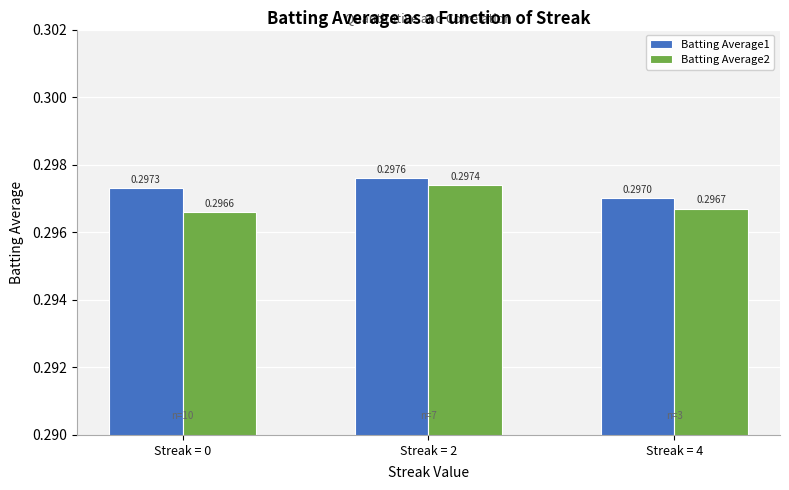

What are all the series names shown in the legend?

Batting Average1, Batting Average2